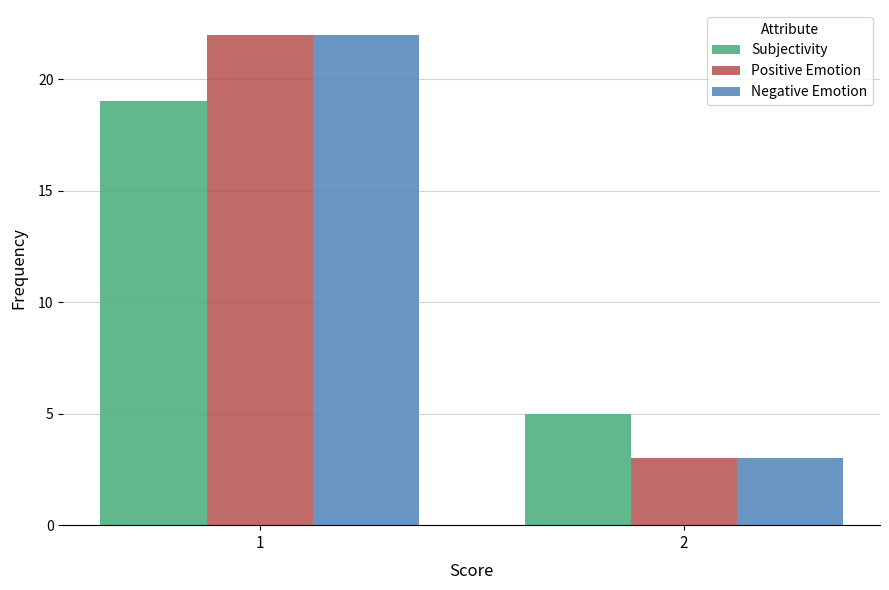

What are all the series names shown in the legend?

Subjectivity, Positive Emotion, Negative Emotion